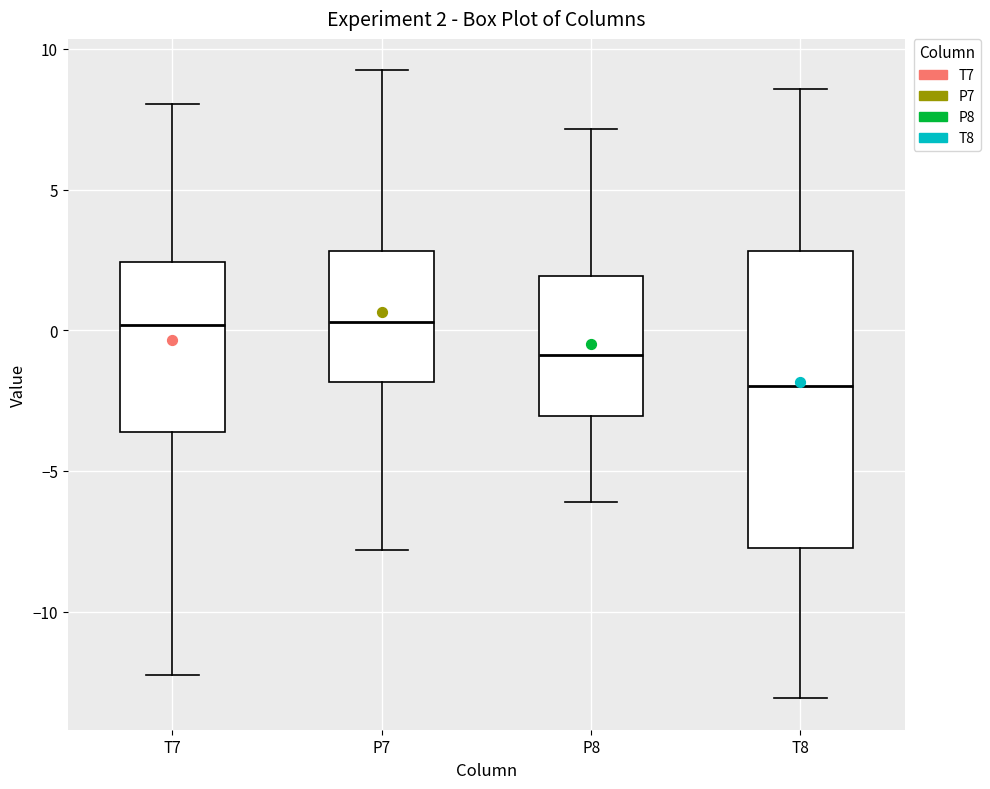

Which box is the tallest, from its lower edge to its upper edge?

T8